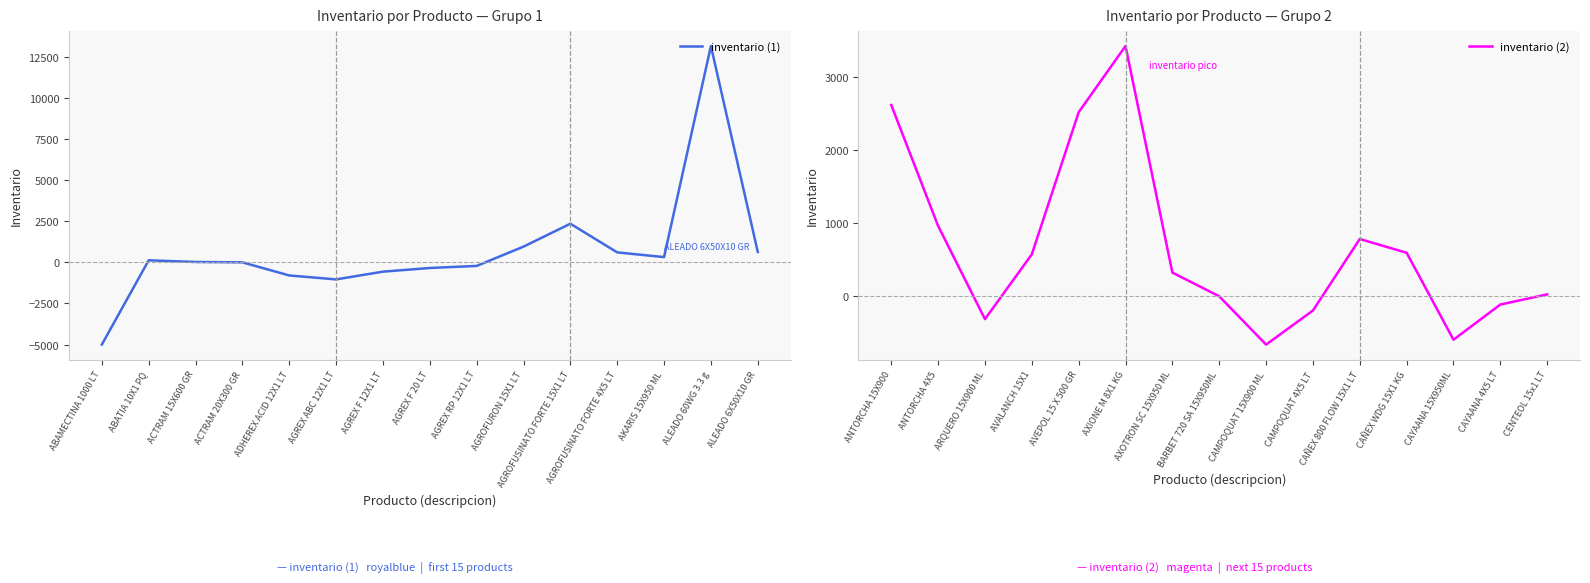

At which label does inventario (1) reach its peak?

ALEADO 60WG 3.3 g